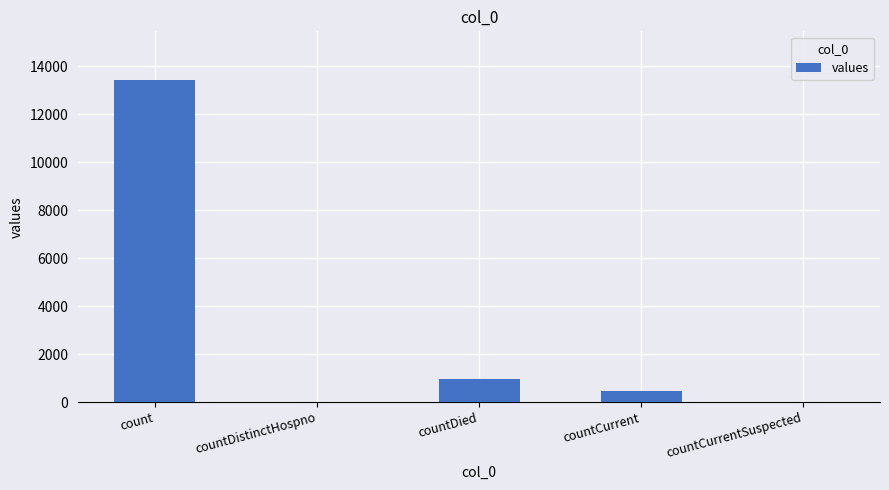

Are the bars horizontal?

No